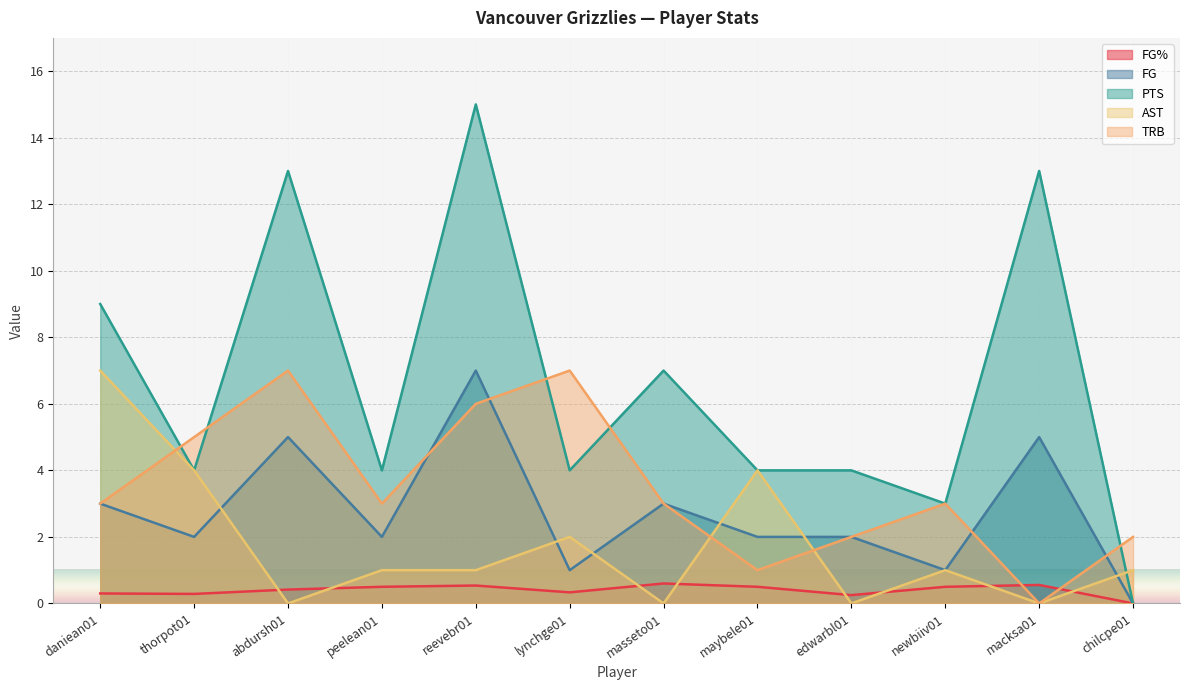

Which series changed the most between peelean01 and lynchge01?

TRB